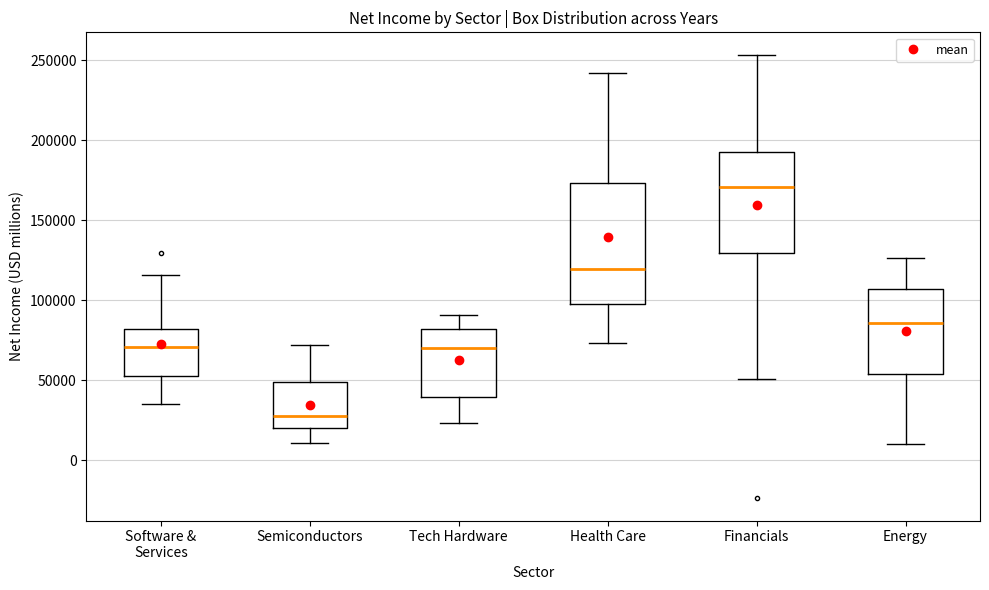

Reading left to right, read every box against the y-axis: the position of its median line, the range the box covers, and the ends of its whiskers. The values are not printed on the chart, so give them approximately, as read against the axis.

Software & Services: median 70000, box 55000 to 80000, whiskers 35000 to 115000
Semiconductors: median 25000, box 20000 to 50000, whiskers 10000 to 70000
Tech Hardware: median 70000, box 40000 to 80000, whiskers 25000 to 90000
Health Care: median 120000, box 95000 to 175000, whiskers 75000 to 240000
Financials: median 170000, box 130000 to 195000, whiskers 50000 to 255000
Energy: median 85000, box 55000 to 105000, whiskers 10000 to 125000